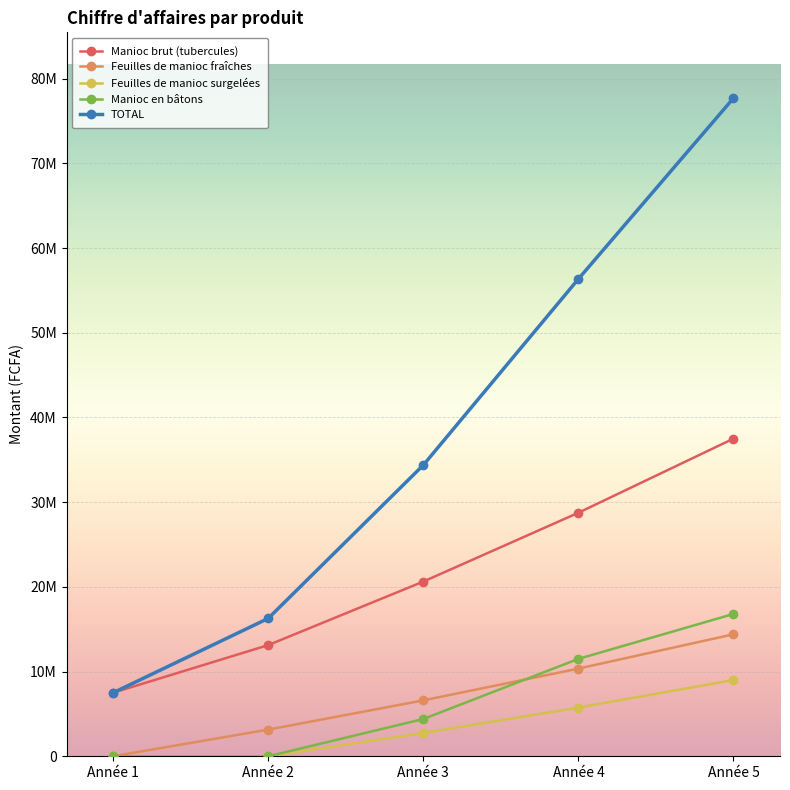

What is the value of the TOTAL point at the 4th from the left?

56350000